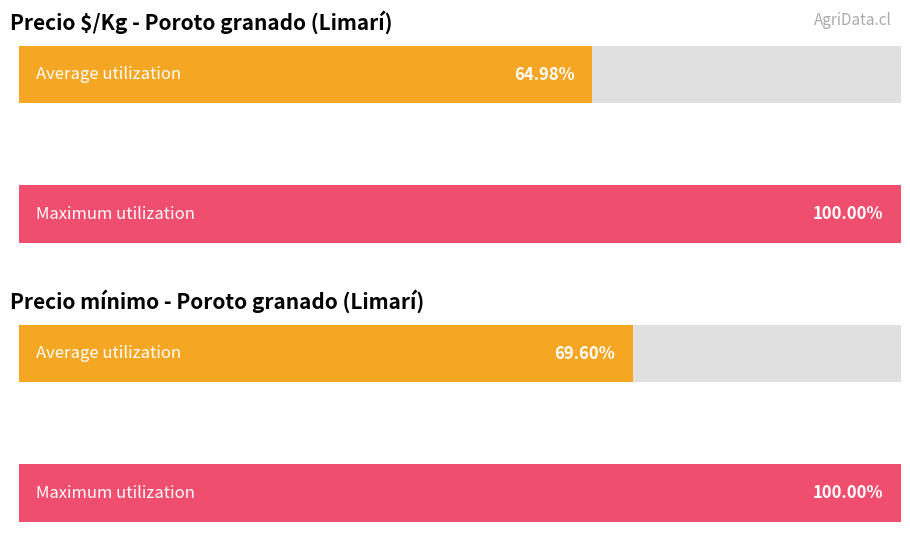

Between 26000 and 21500, which is larger?

26000